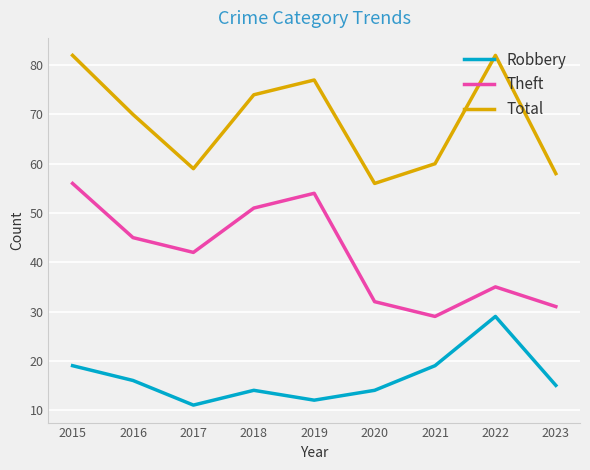

List the series in order of their overall mean, highest first.

Total, Theft, Robbery